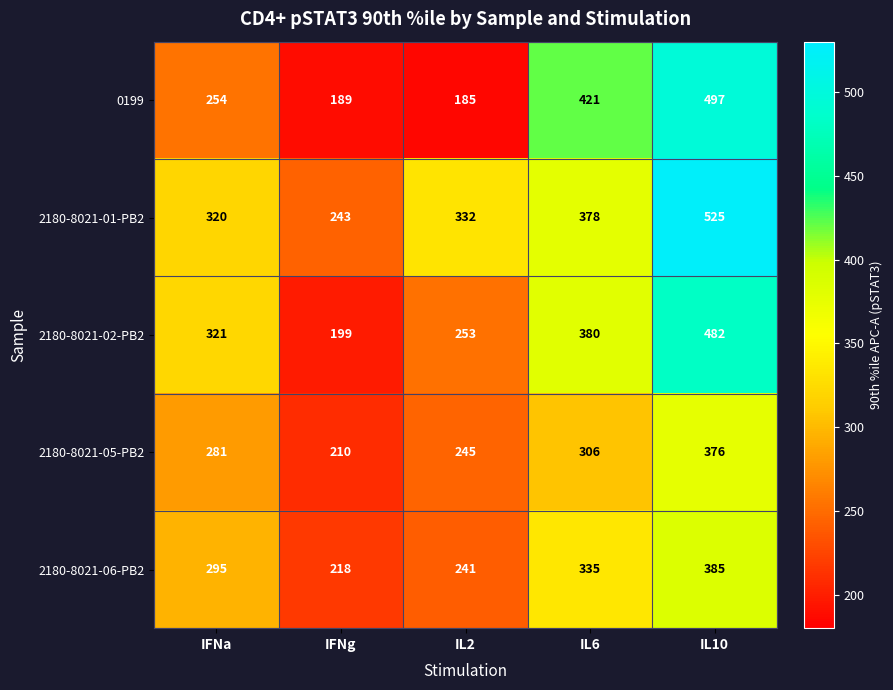

What is the difference between the highest and lowest values at IL2?

147